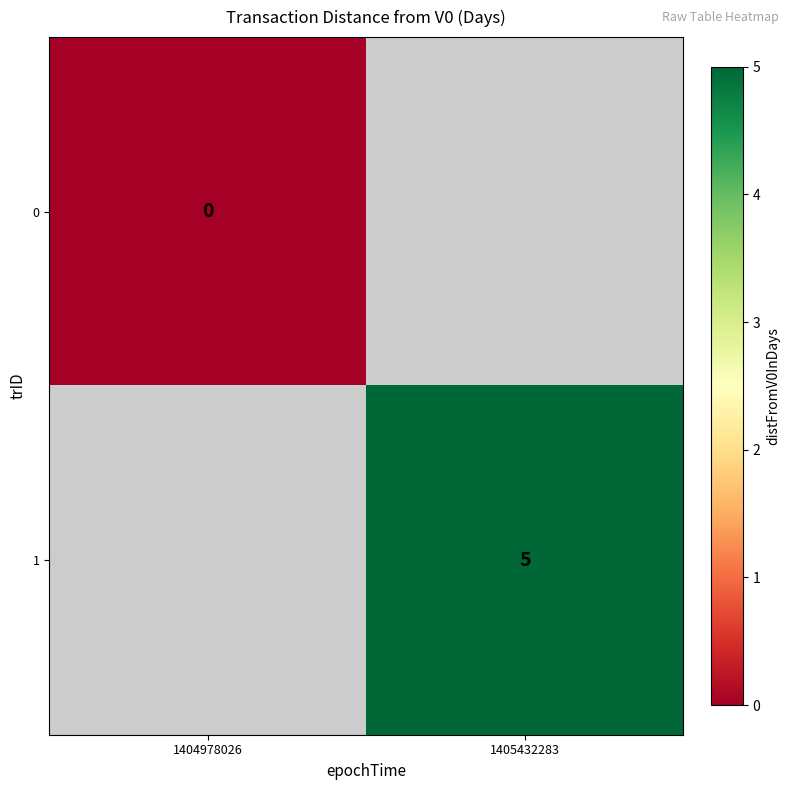

True or false: 1 has a value of 5 at 1405432283.

True